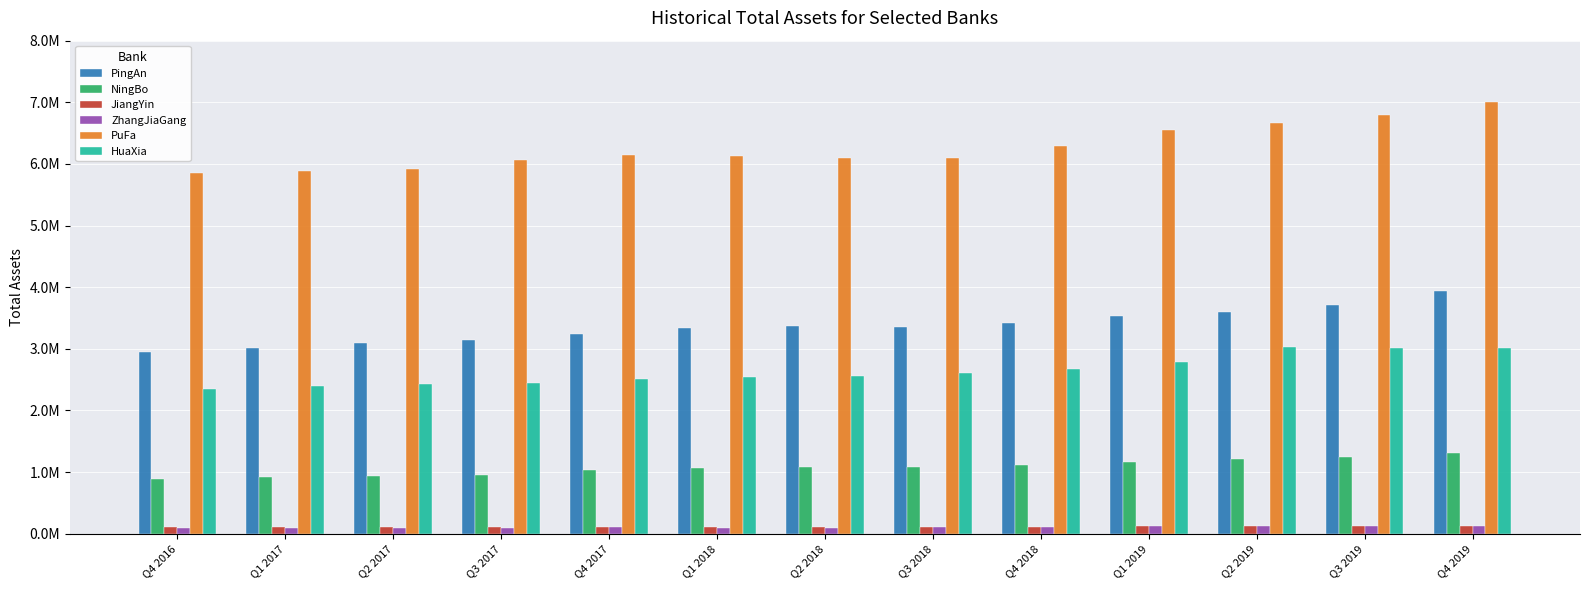

What are all the series names shown in the legend?

PingAn, NingBo, JiangYin, ZhangJiaGang, PuFa, HuaXia